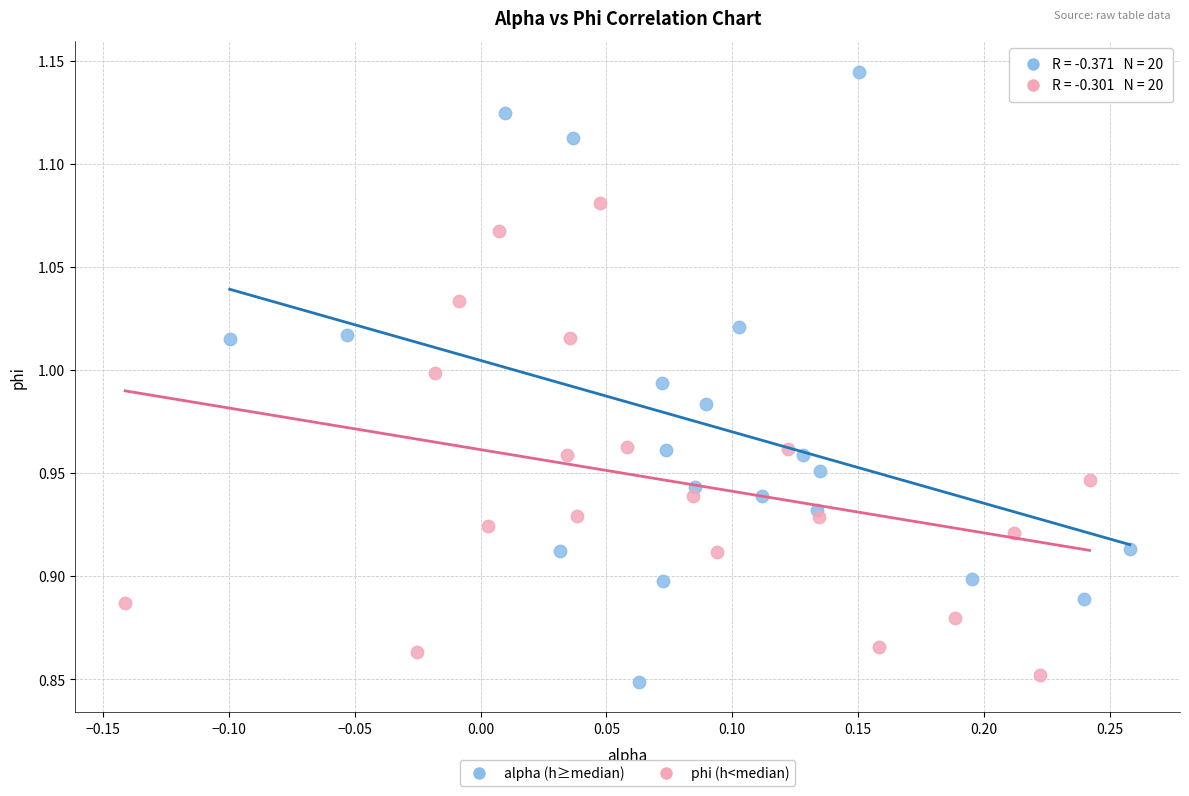

Which series has the largest Y range (max minus min)?

alpha (h≥median)